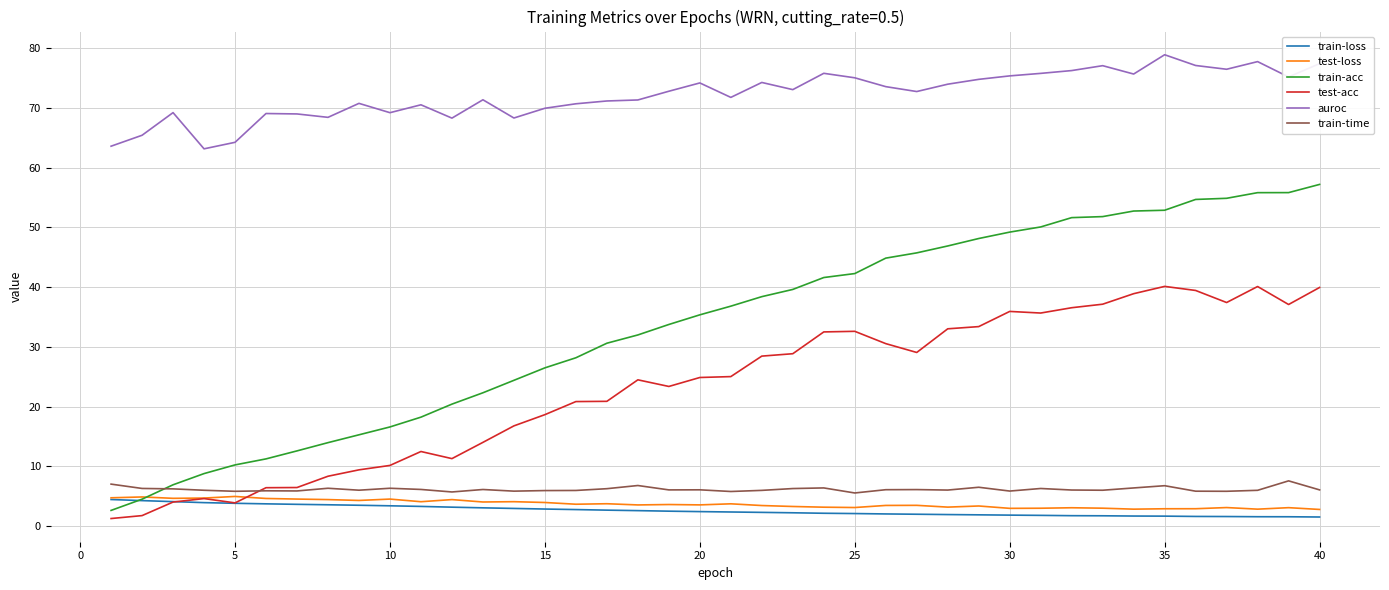

Which series has the largest total across all categories?

auroc